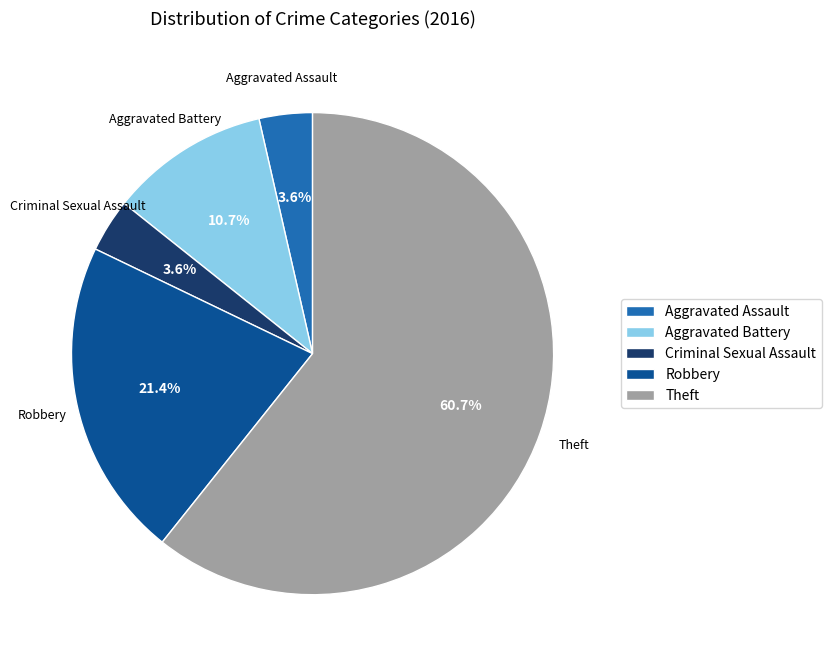

To the nearest percent, what is the difference between the Aggravated Battery and Aggravated Assault slice percentages?

7%